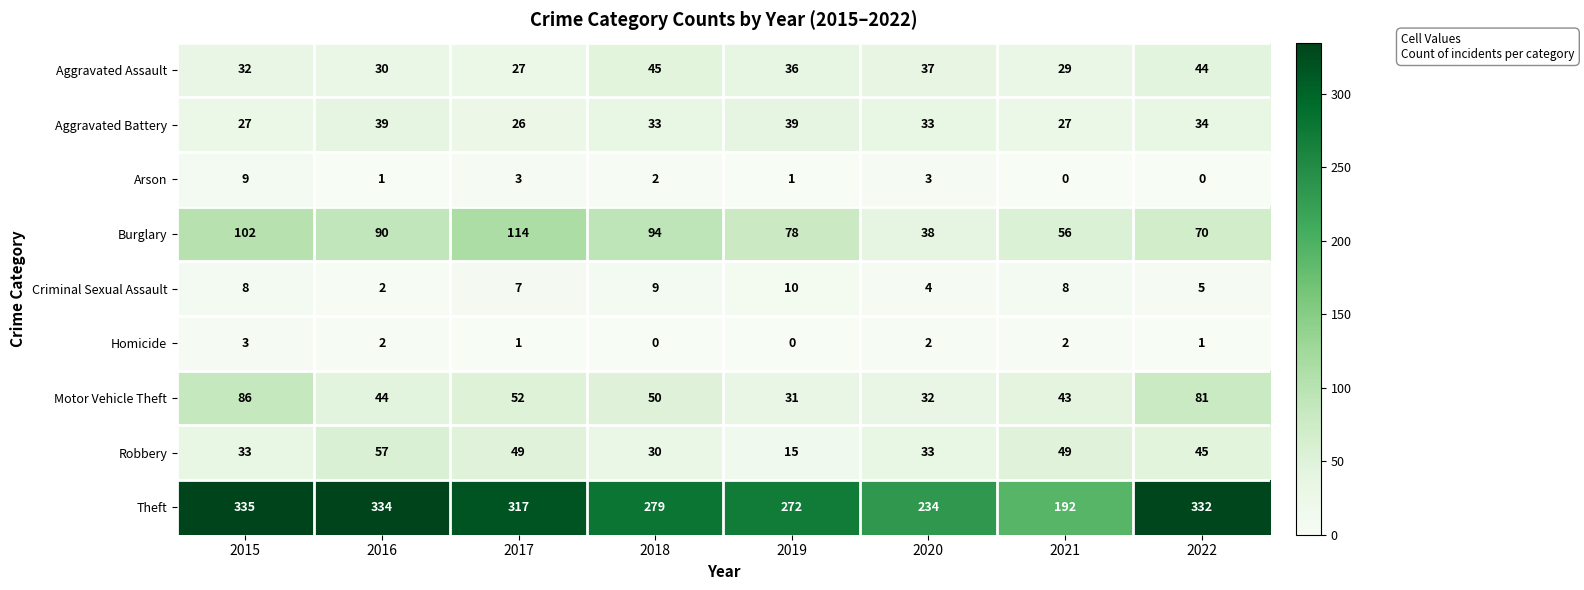

The Arson series shows -4 at 2022. True or false?

False